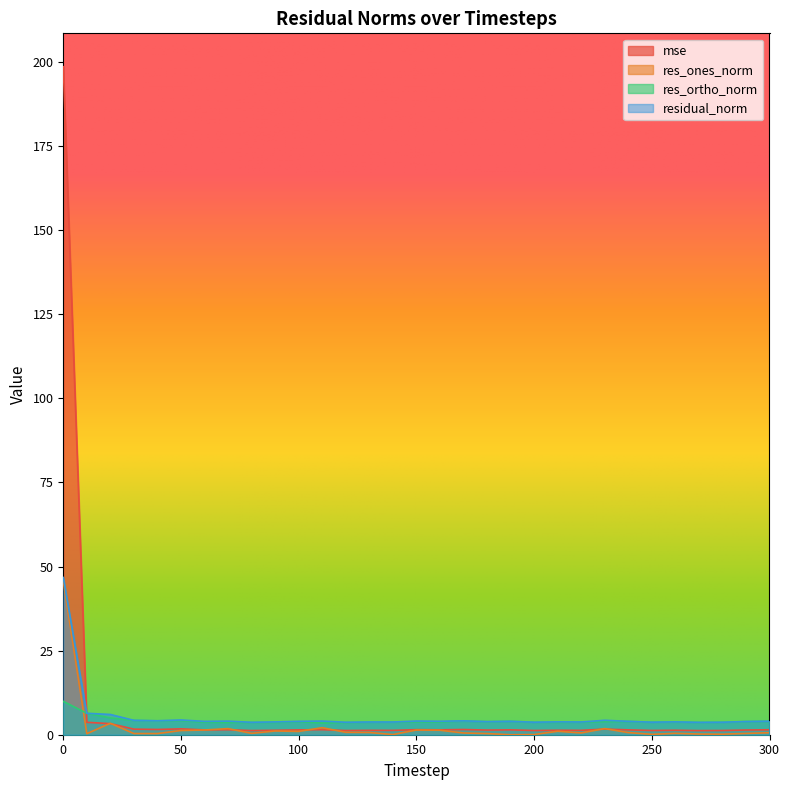

Count the number of categories in the chart.

31